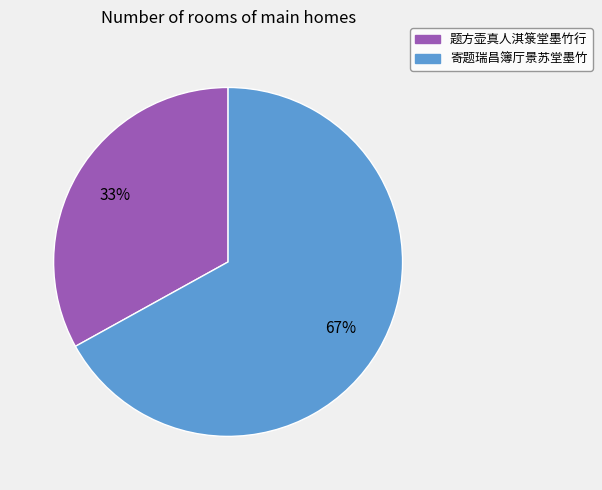

To the nearest percent, what is the difference between the largest and smallest slice percentages?

34%